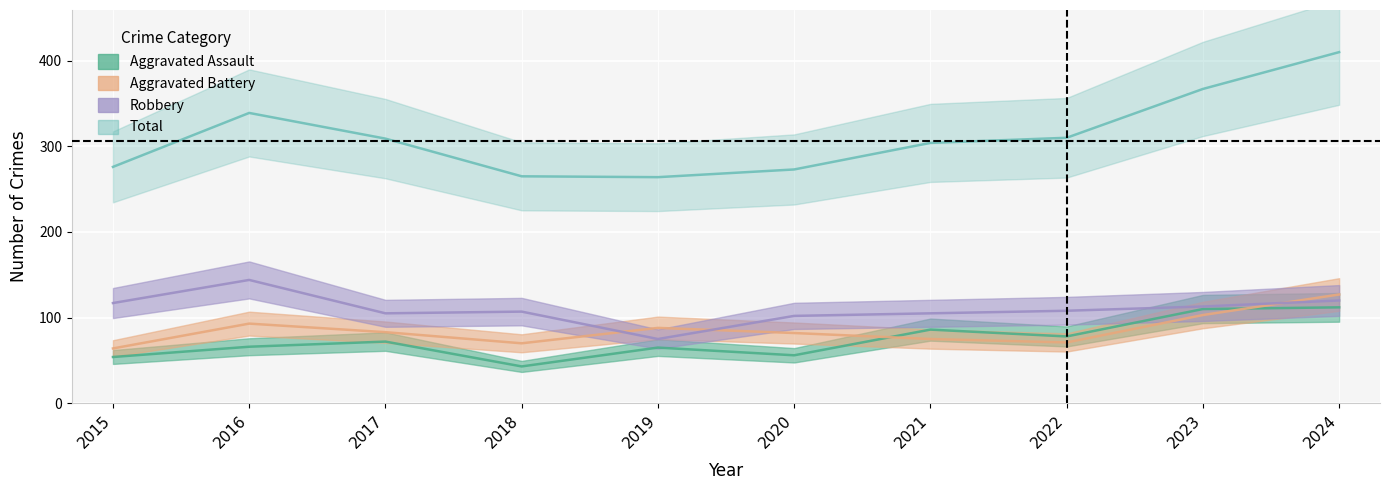

True or false: Aggravated Battery and Total intersect in this chart.

False